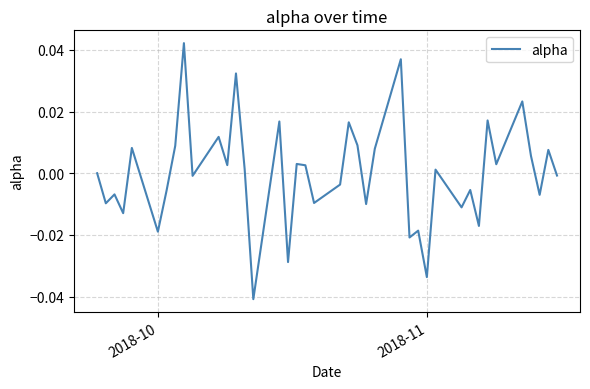

Does the chart have visible grid lines?

Yes